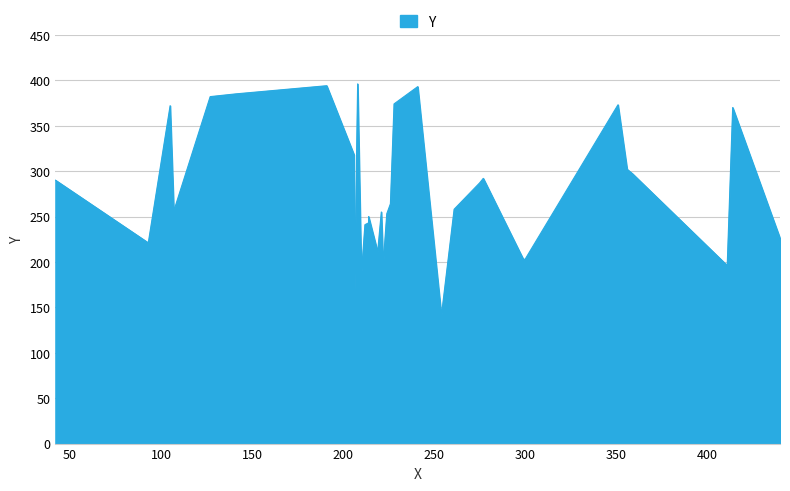

Does the chart display data point markers on the line(s)?

No